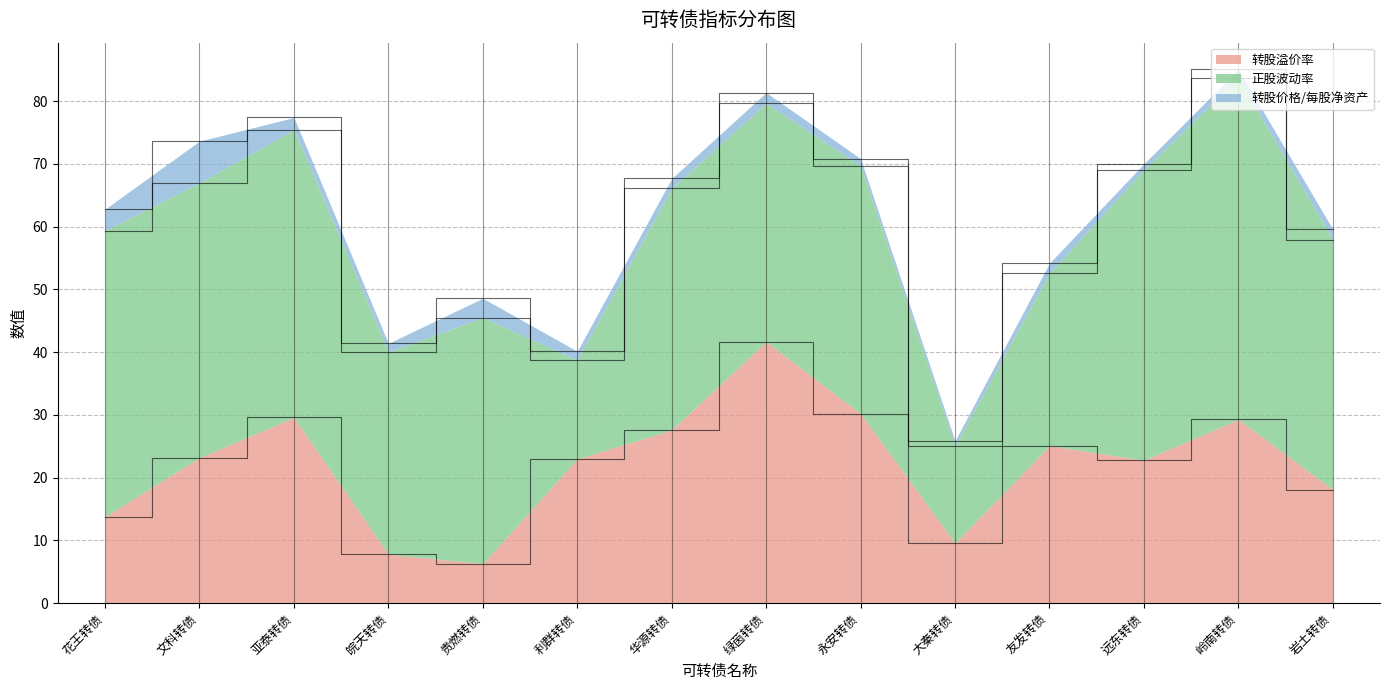

List the series in order of their peak value, lowest first.

转股价格/每股净资产, 转股溢价率, 正股波动率